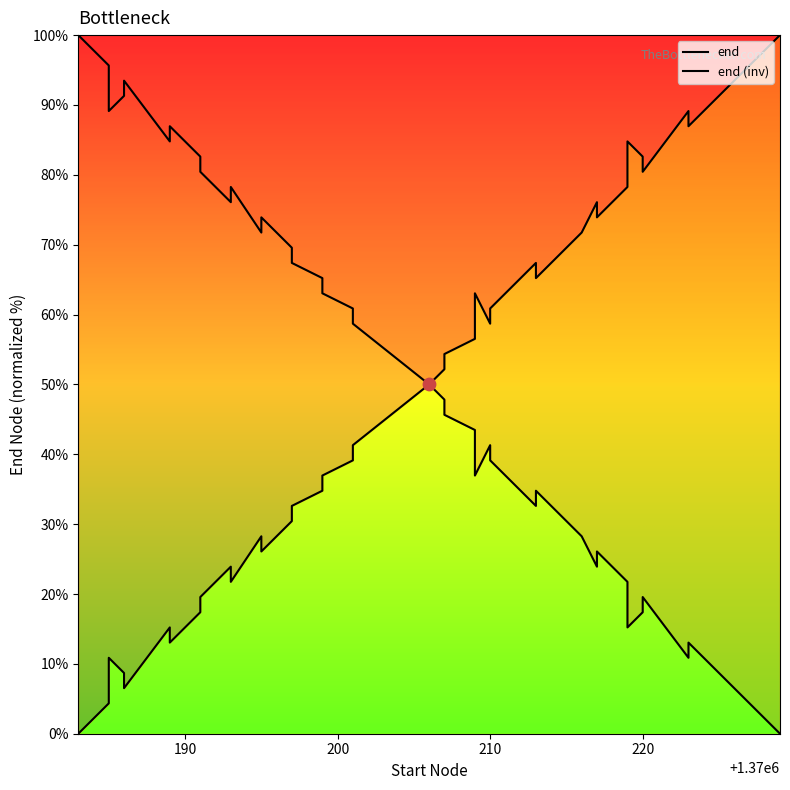

Which series has the largest Y range (max minus min)?

end